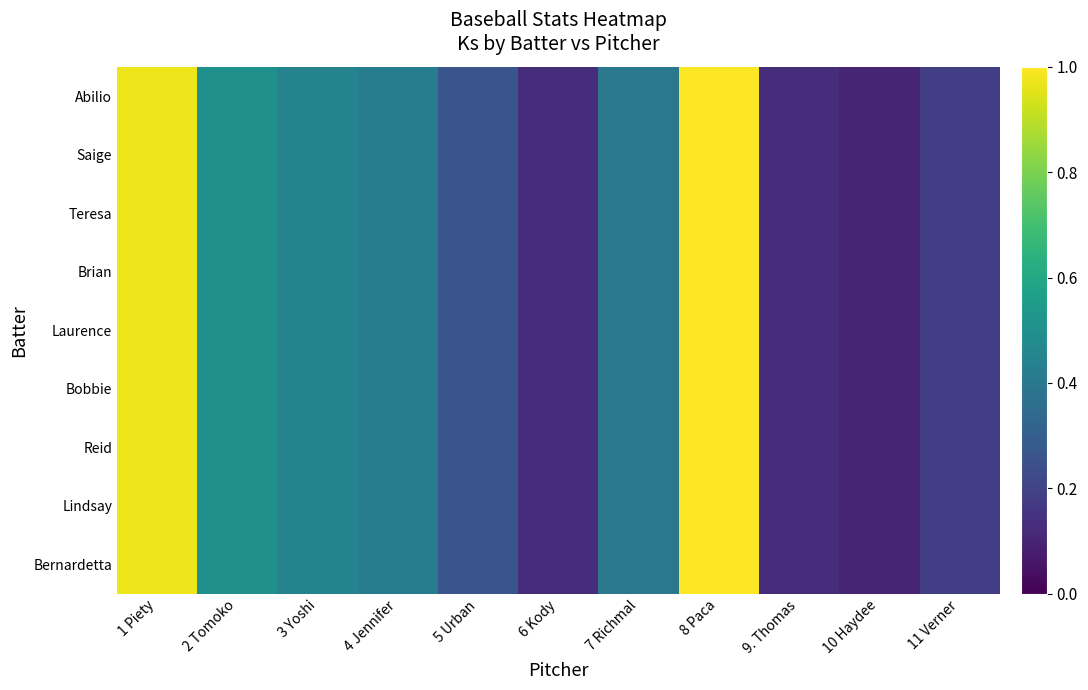

At how many categories does at least one series exceed 0?

11